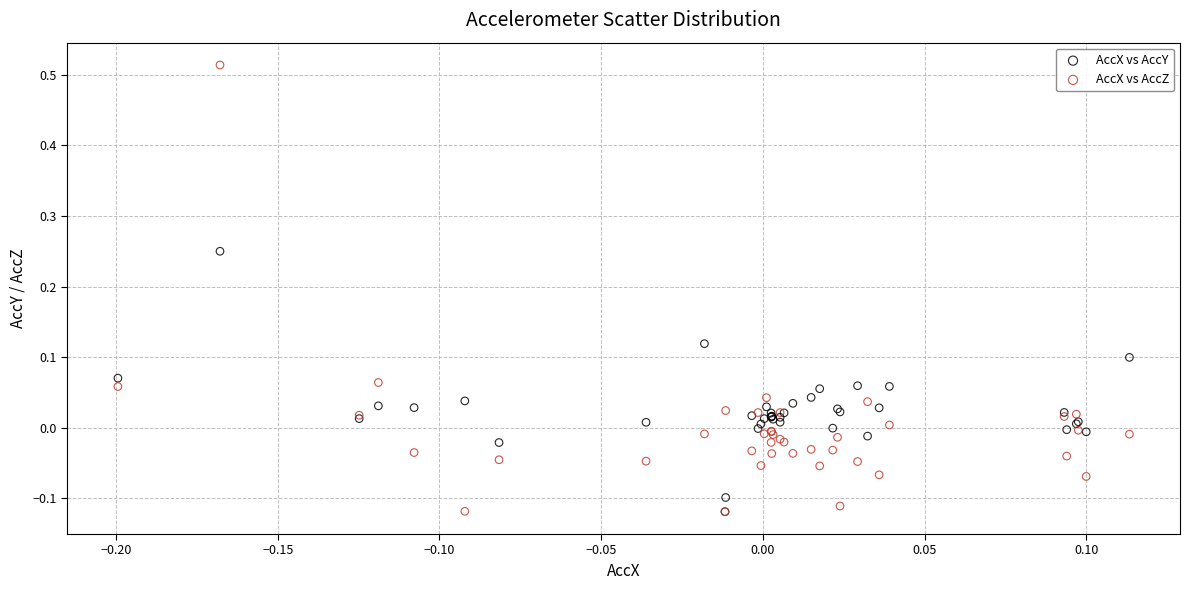

Which series reaches the maximum Y coordinate?

AccX vs AccZ